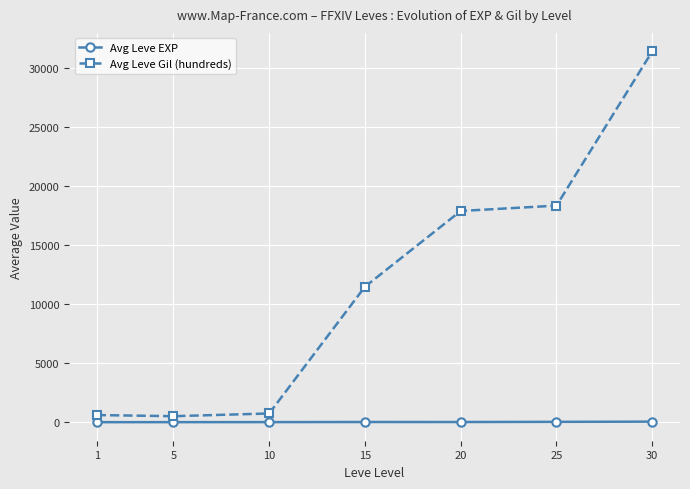

True or false: Avg Leve Gil (hundreds) and Avg Leve EXP intersect in this chart.

False